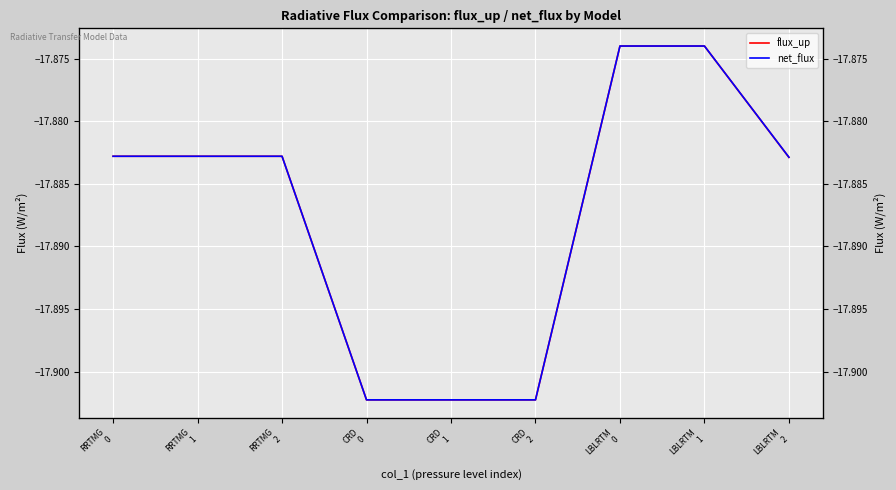

What is the label of the 4th point from the right?

CRD
2